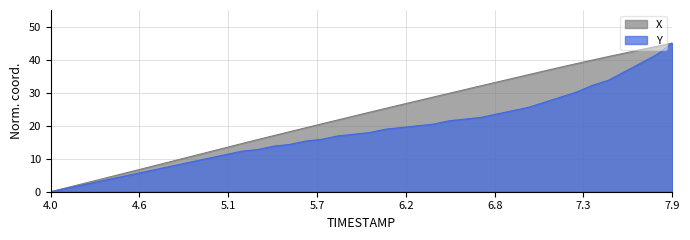

What is the highest value of the Y series?

45.0